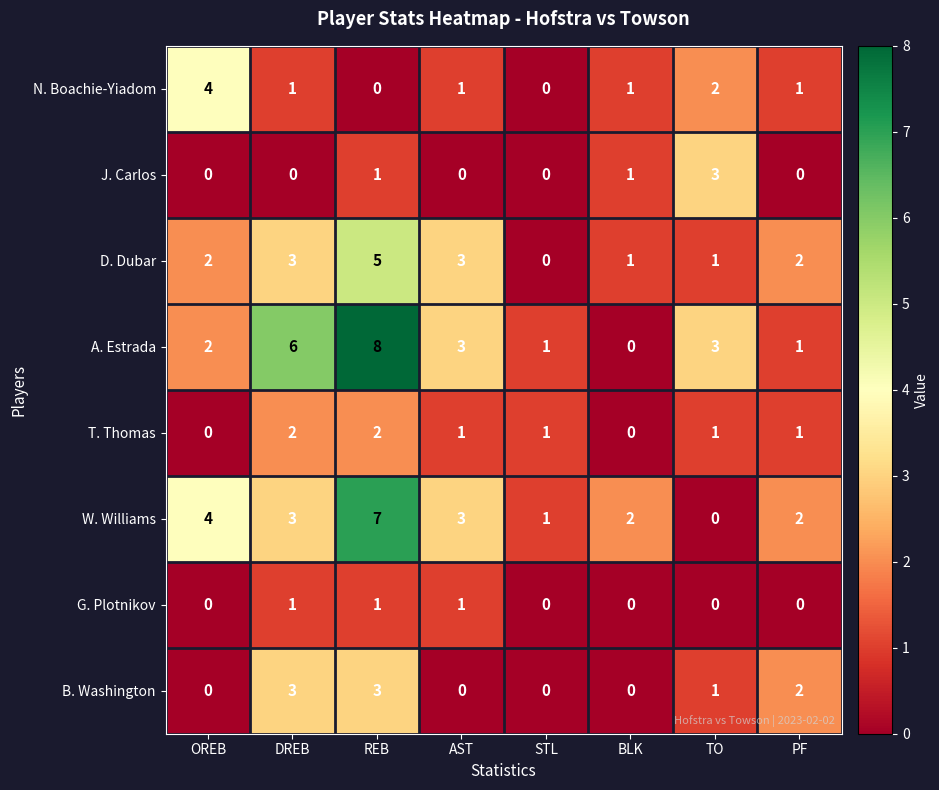

Which label corresponds to the largest value in the chart?

REB